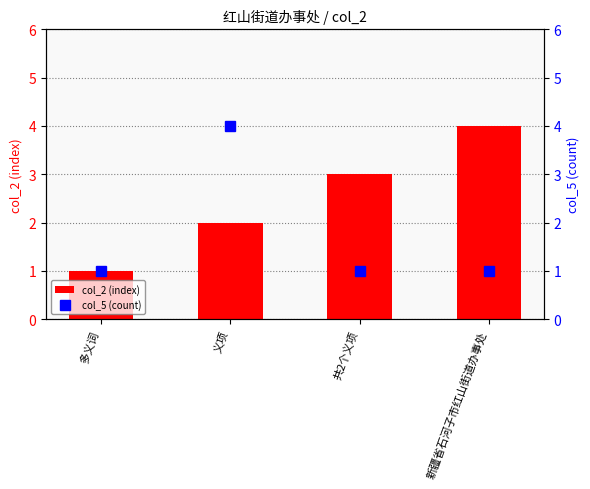

What is the difference between the maximum and second lowest values in the col_2 (index) series?

2